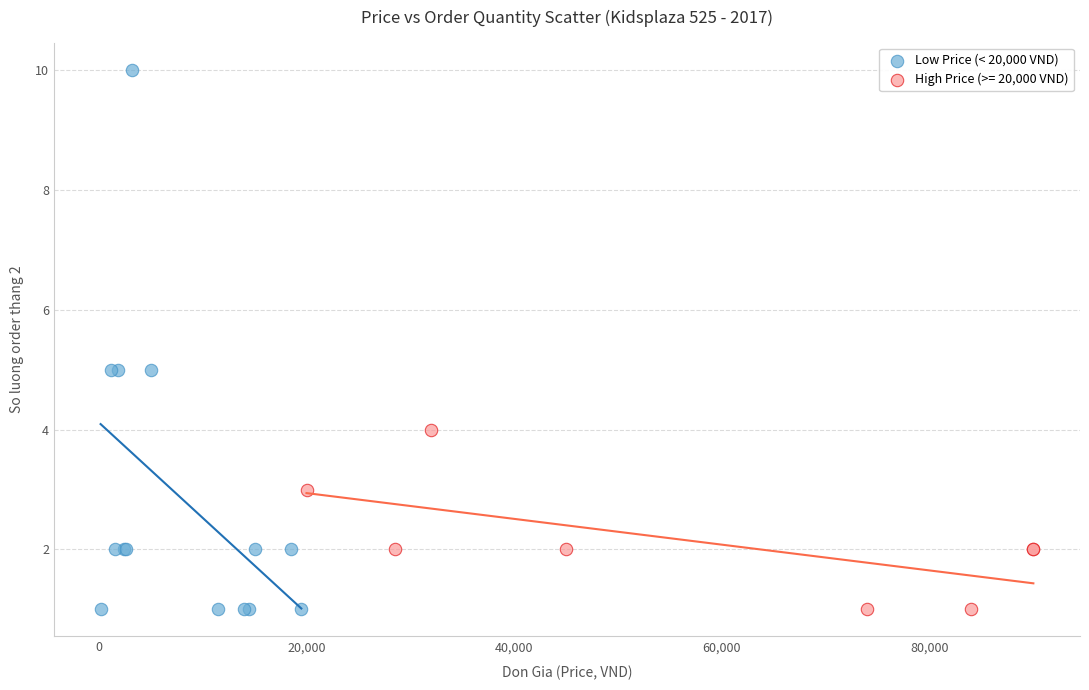

Which series contains the highest Y value?

Low Price (< 20,000 VND)